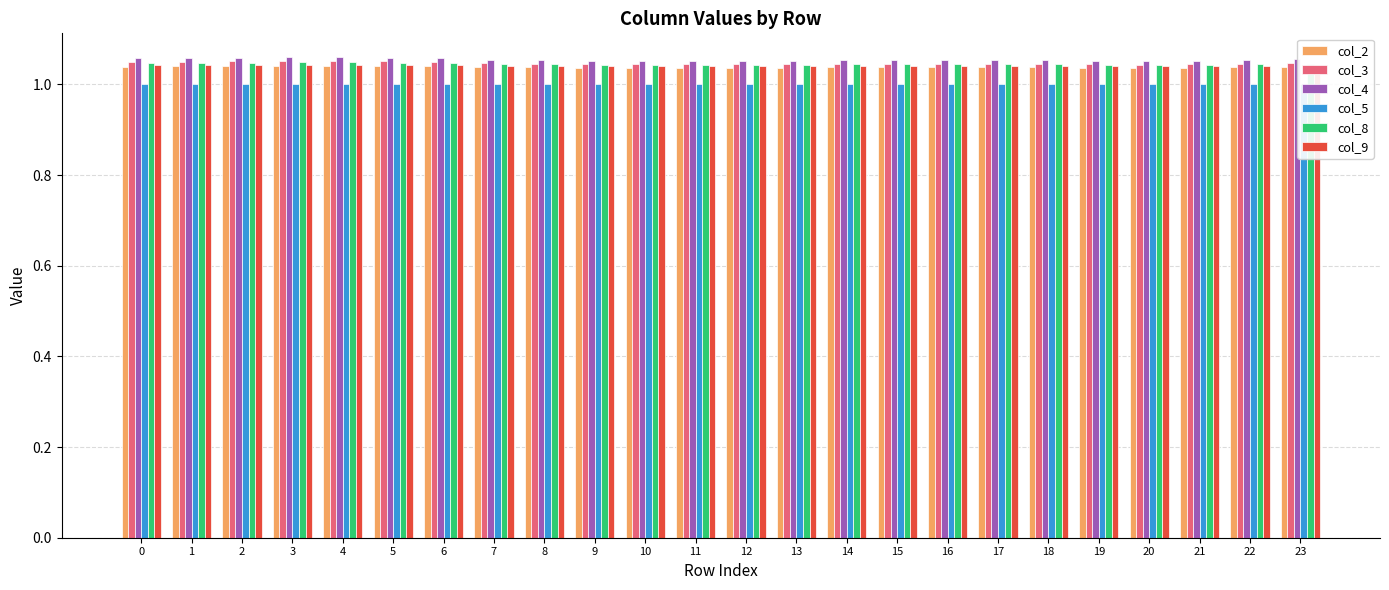

Is the value of col_9 at 13 greater than the value of col_4 at 5?

No